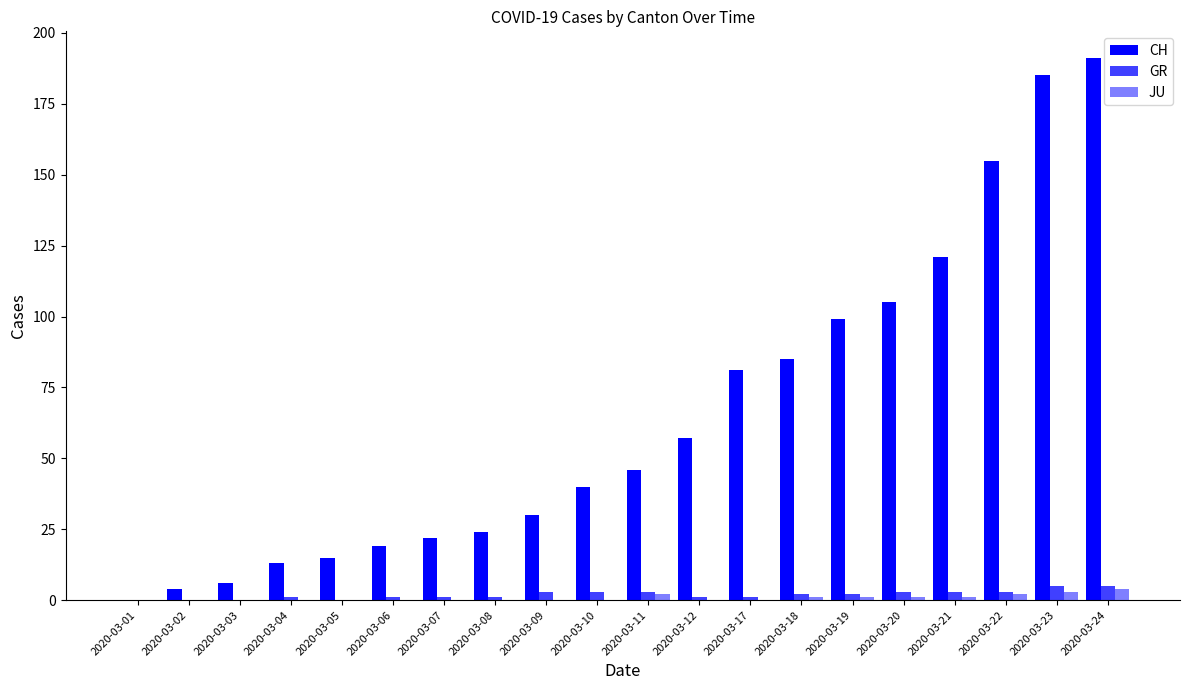

Are the bars horizontal?

No